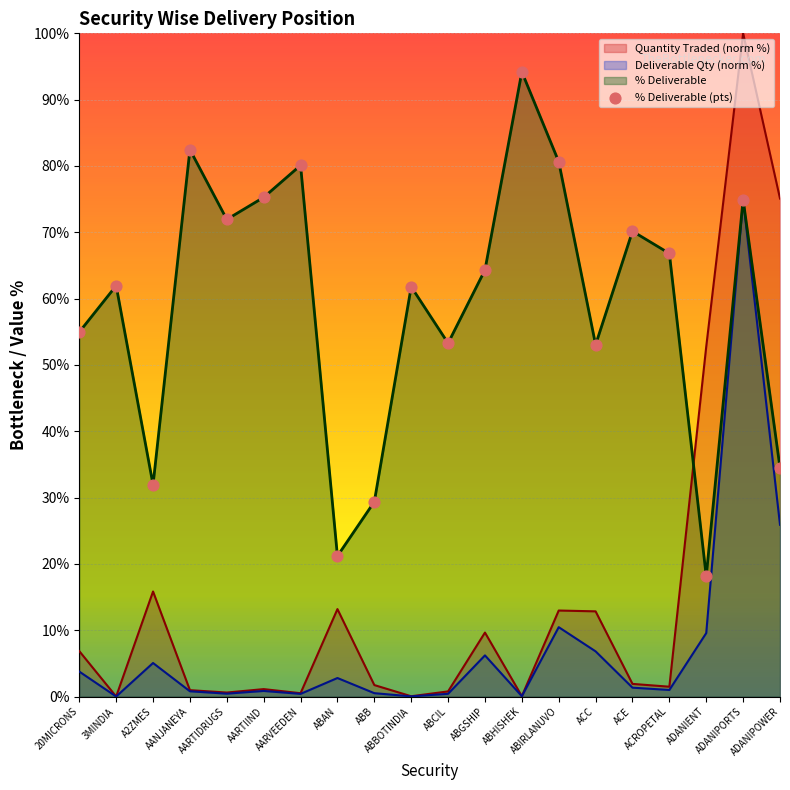

What is the change in value from ABBOTINDIA to ADANIPORTS?

+13.1